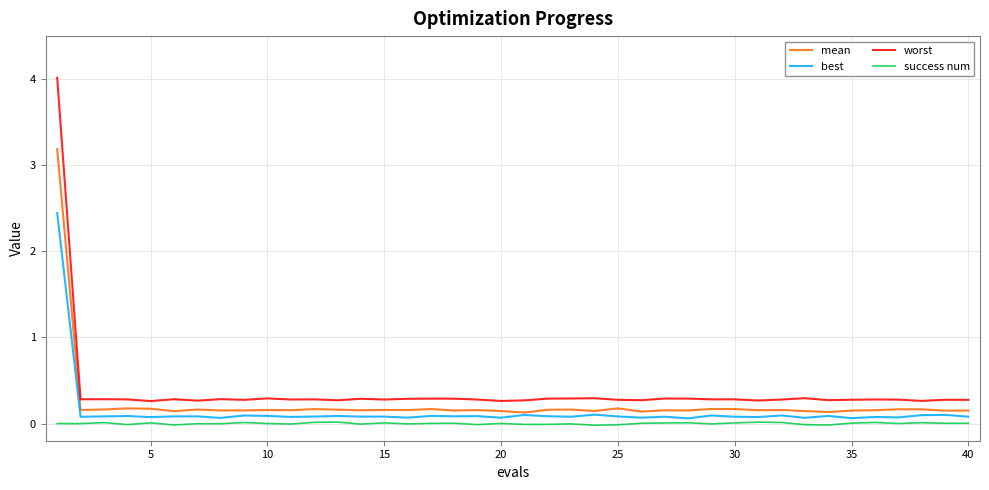

What is the difference between the maximum and minimum values in the best series?

2.4